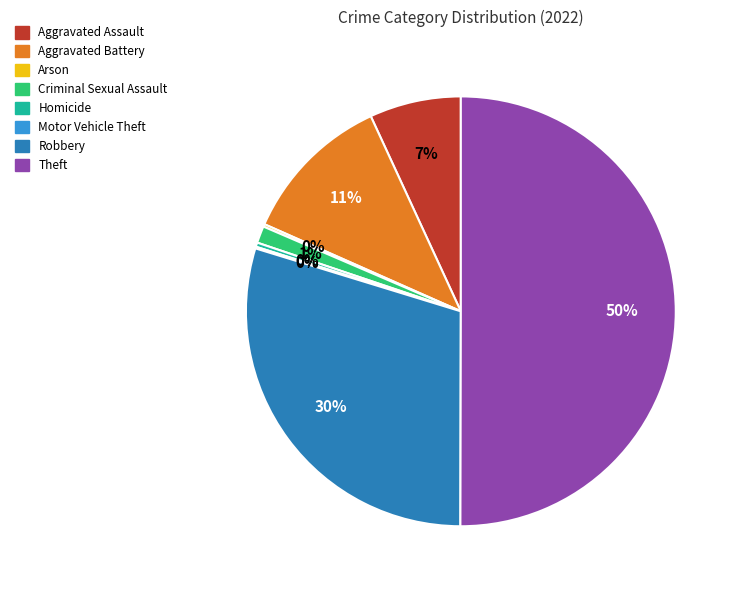

True or false: Homicide accounts for 0% of the total.

True